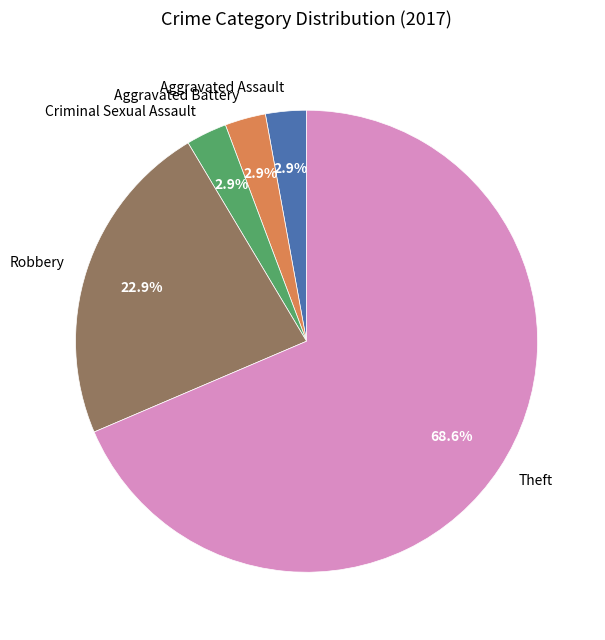

What is the total percentage of Theft and Criminal Sexual Assault?

71.4%